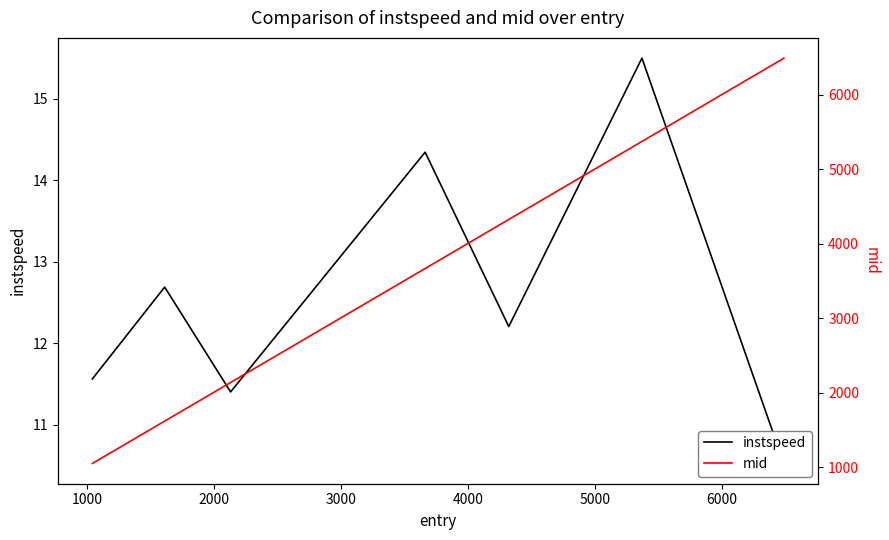

Reading left to right, what are all the values shown in this chart?

instspeed: 11.6	12.7	11.4	14.3	12.2	15.5	10.5
mid: 1048.5	1617.1	2136.4	3666.5	4325.2	5372.4	6491.0